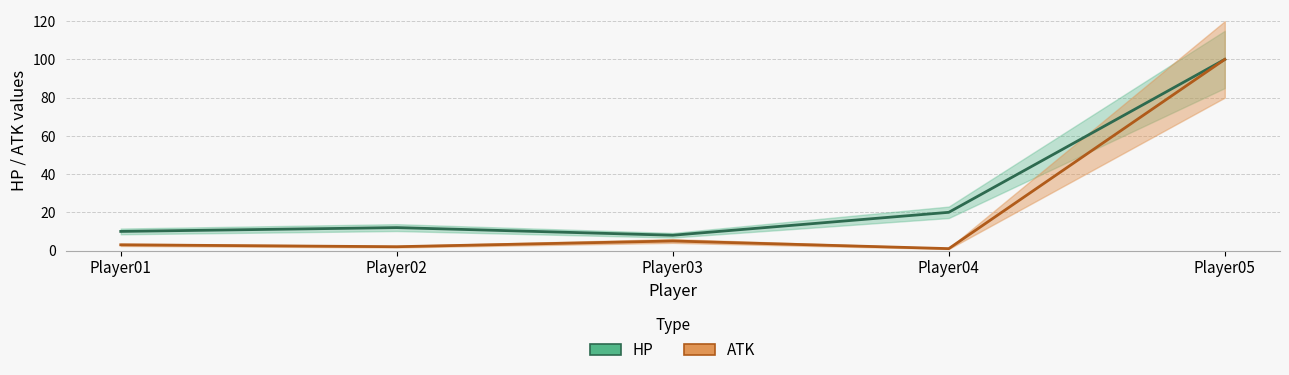

How many lines are shown in the chart?

2